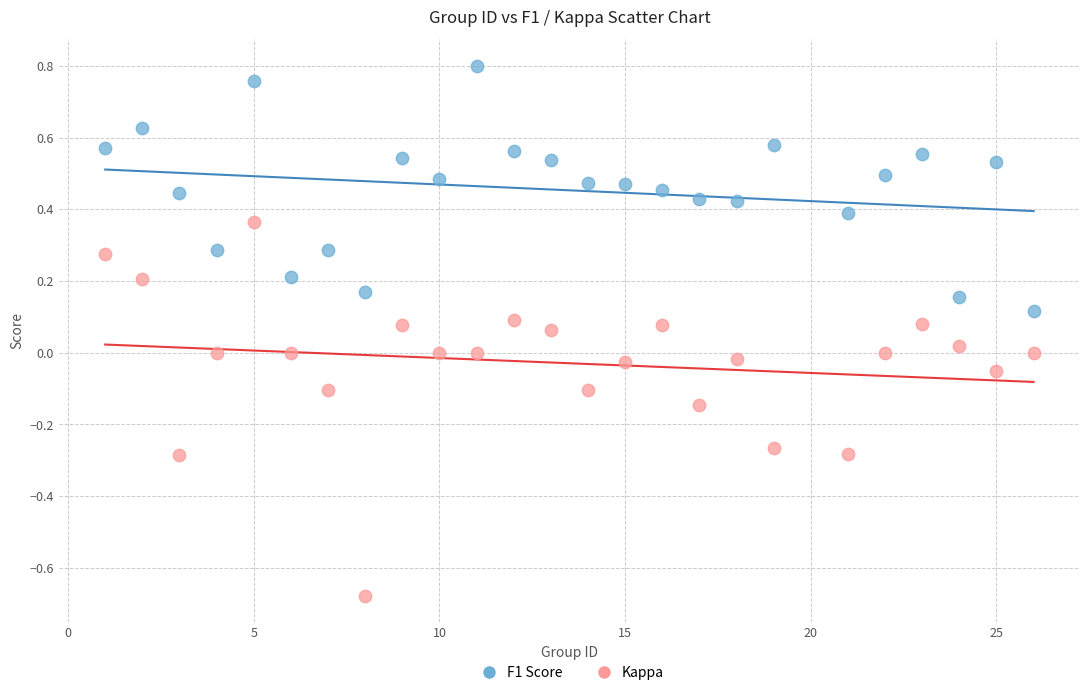

What are all the series names shown in the legend?

F1 Score, Kappa